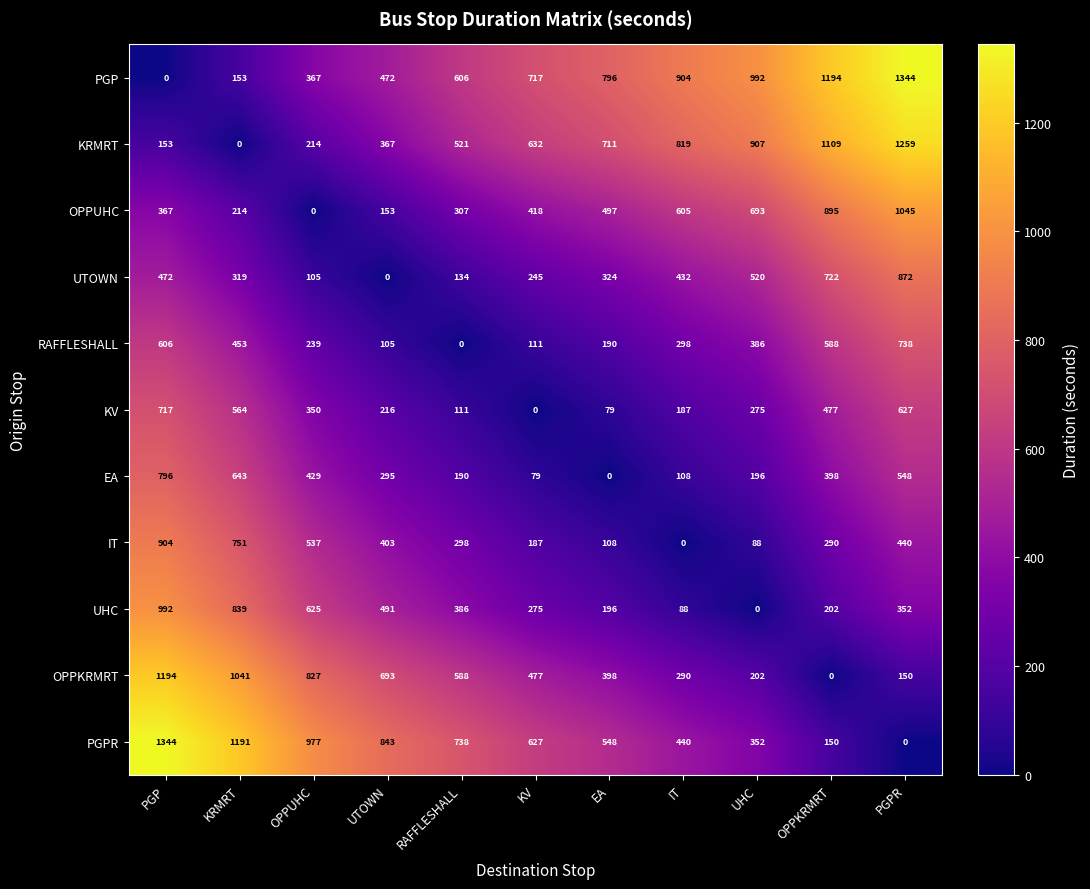

What is the difference between the highest and lowest values at PGP?

1344